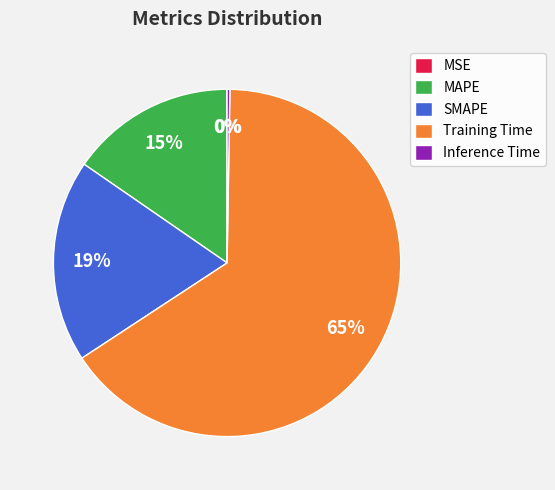

Which category has the biggest portion of the pie?

Training Time